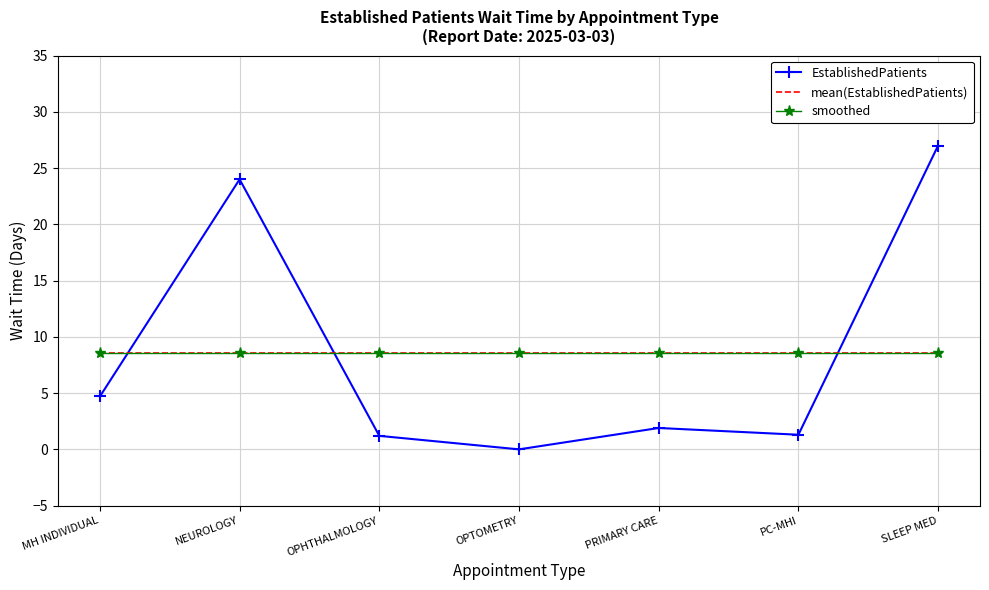

What position from the right is OPHTHALMOLOGY?

5